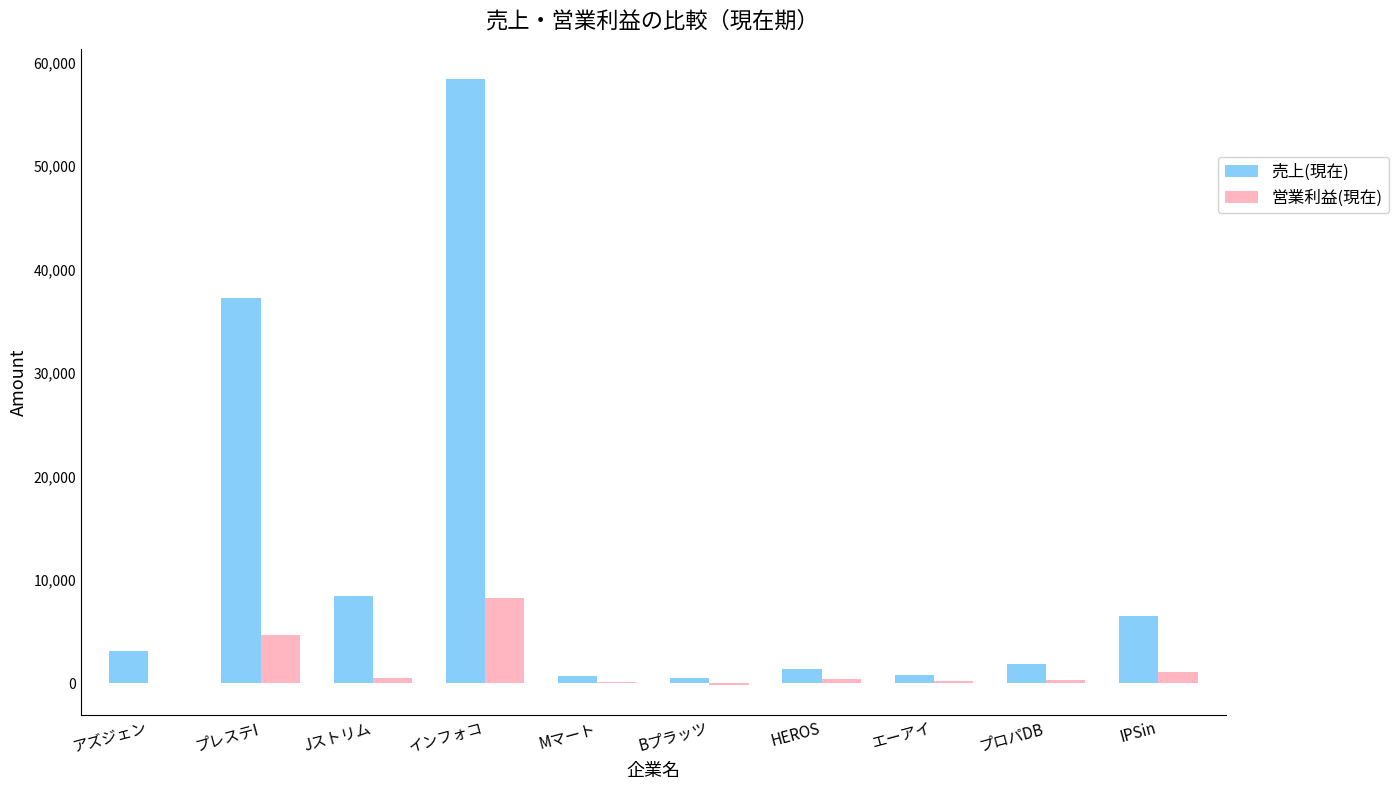

What value does the 営業利益(現在) series have at Jストリム?

547